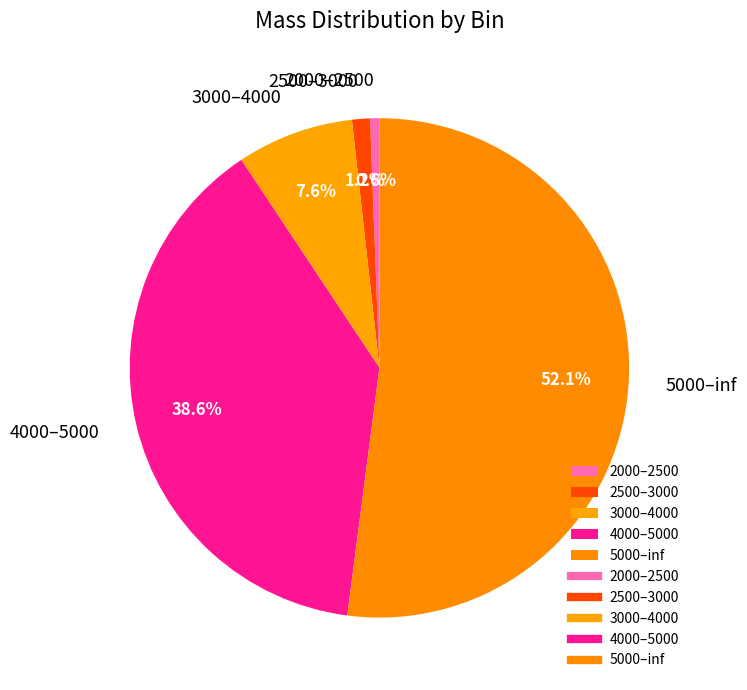

What portion of the pie excludes 4000–5000?

61.4%